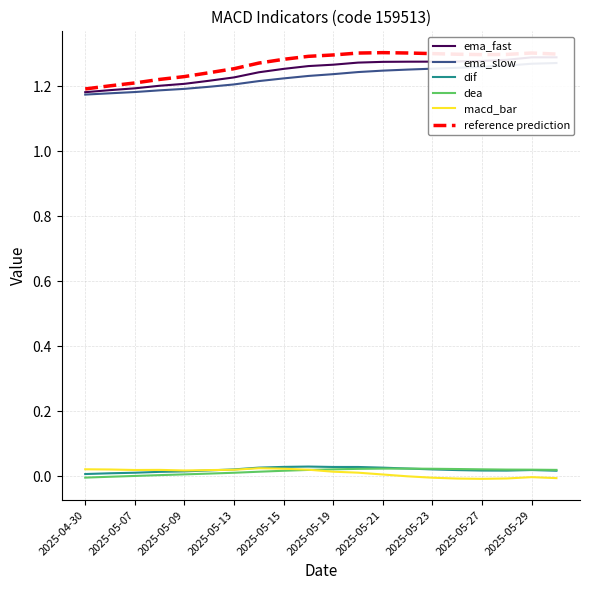

True or false: dif has a value of 0.0 at 2025-04-30.

True